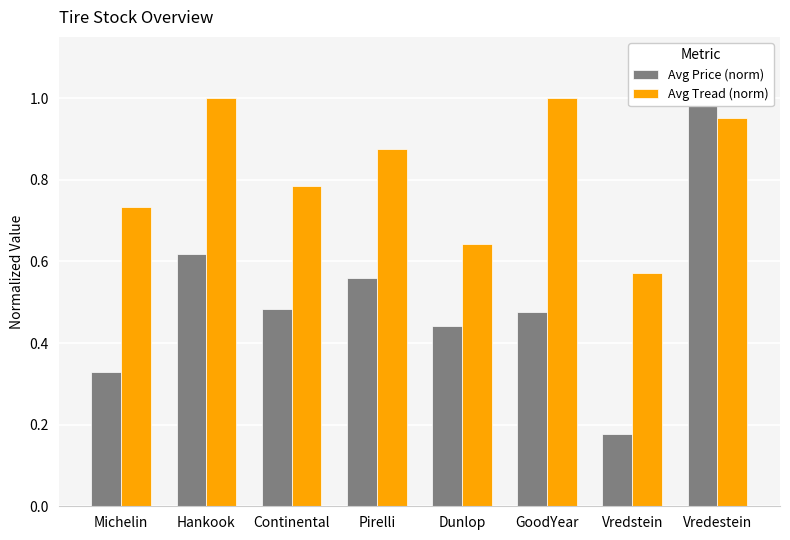

What is the label of the 2nd bar from the left?

Hankook